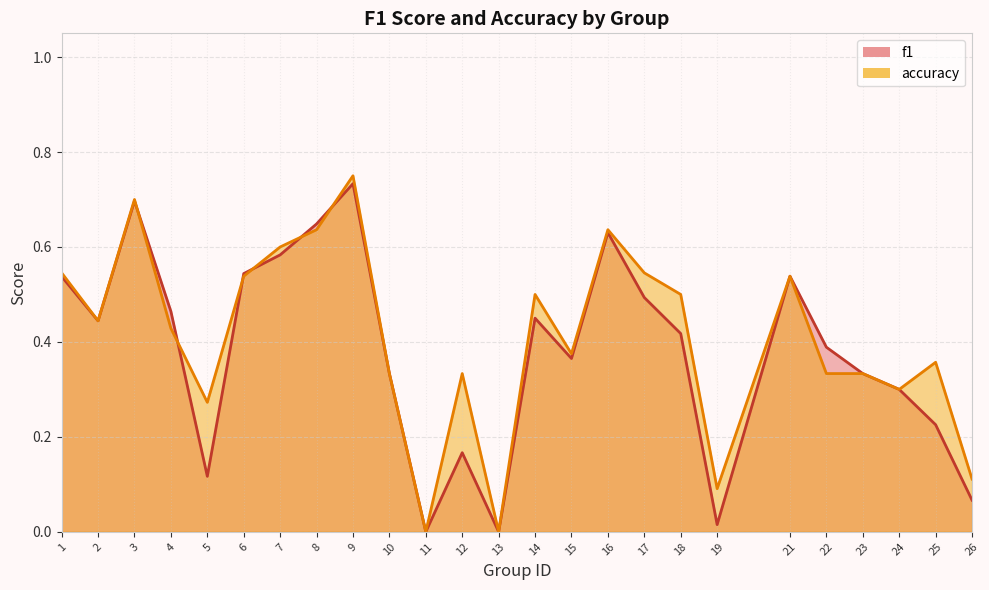

What is the sum of the accuracy values at 14 and 13?

0.5